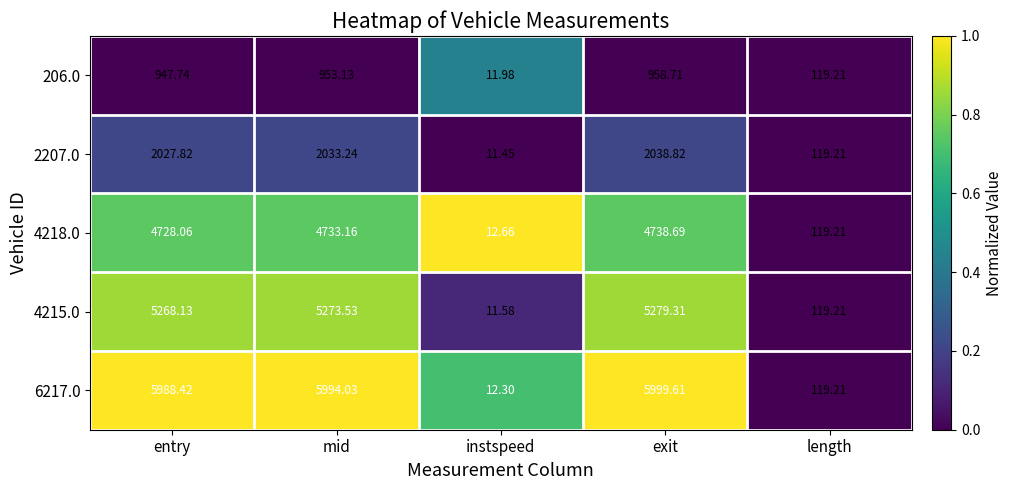

List the labels in order of 4218.0 value, largest first.

exit, mid, entry, length, instspeed